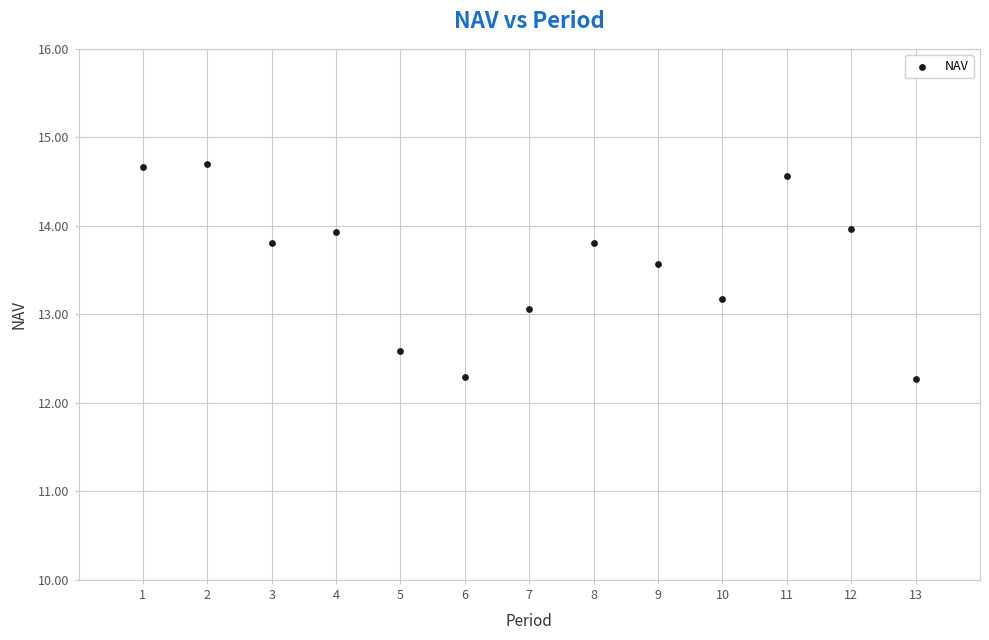

What Y value in the scatter plot is closest to 13?

13.1